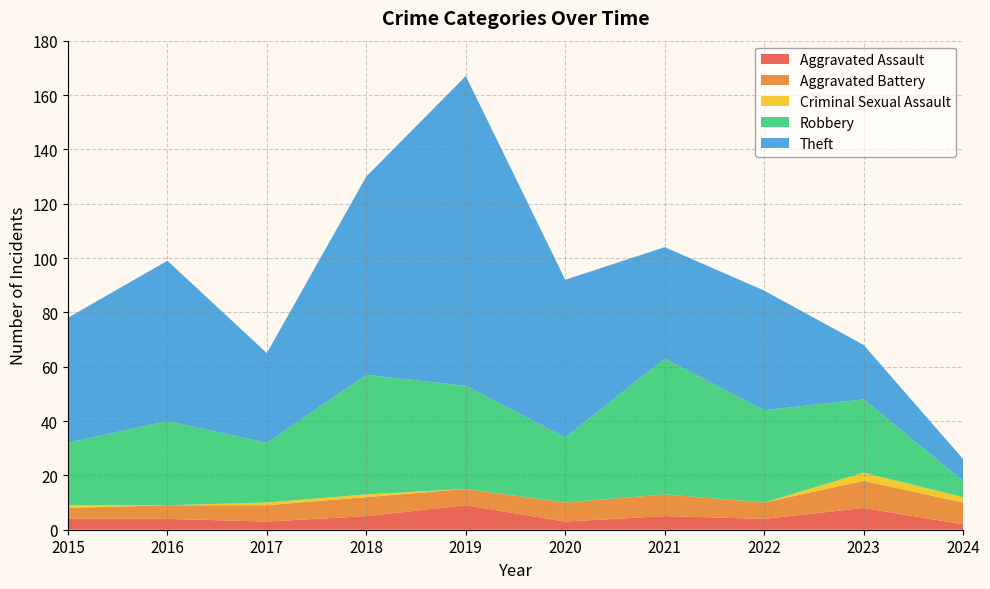

Reading left to right, transcribe all the data shown in this chart.

Aggravated Assault: 2015=4	2016=4	2017=3	2018=5	2019=9	2020=3	2021=5	2022=4	2023=8	2024=2
Aggravated Battery: 2015=4	2016=5	2017=6	2018=7	2019=6	2020=7	2021=8	2022=6	2023=10	2024=8
Criminal Sexual Assault: 2015=1	2016=0	2017=1	2018=1	2019=0	2020=0	2021=0	2022=0	2023=3	2024=2
Robbery: 2015=23	2016=31	2017=22	2018=44	2019=38	2020=24	2021=50	2022=34	2023=27	2024=6
Theft: 2015=46	2016=59	2017=33	2018=73	2019=114	2020=58	2021=41	2022=44	2023=20	2024=8